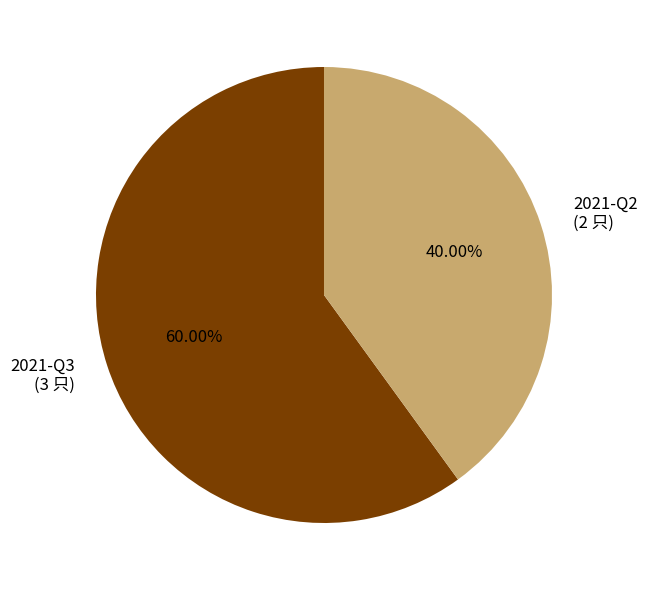

To the nearest percent, what is the average slice percentage?

50%